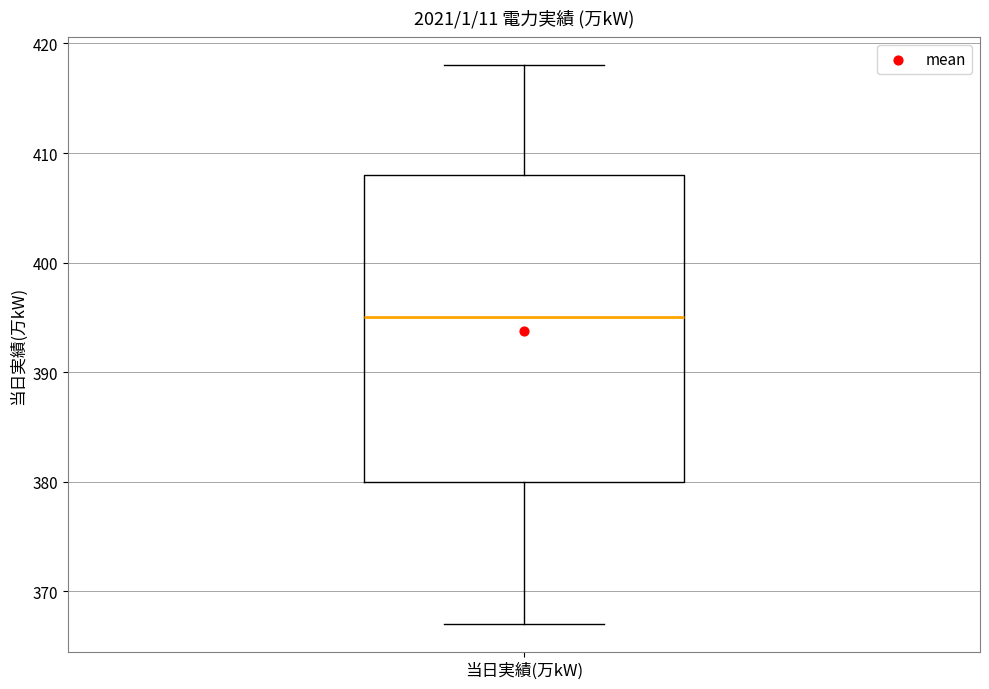

Read this box plot against the y-axis: the position of the median line, the range covered by the box, and the ends of both whiskers. The values are not printed on the chart, so give them approximately, as read against the axis.

median 395, box 380 to 408, whiskers 367 to 418